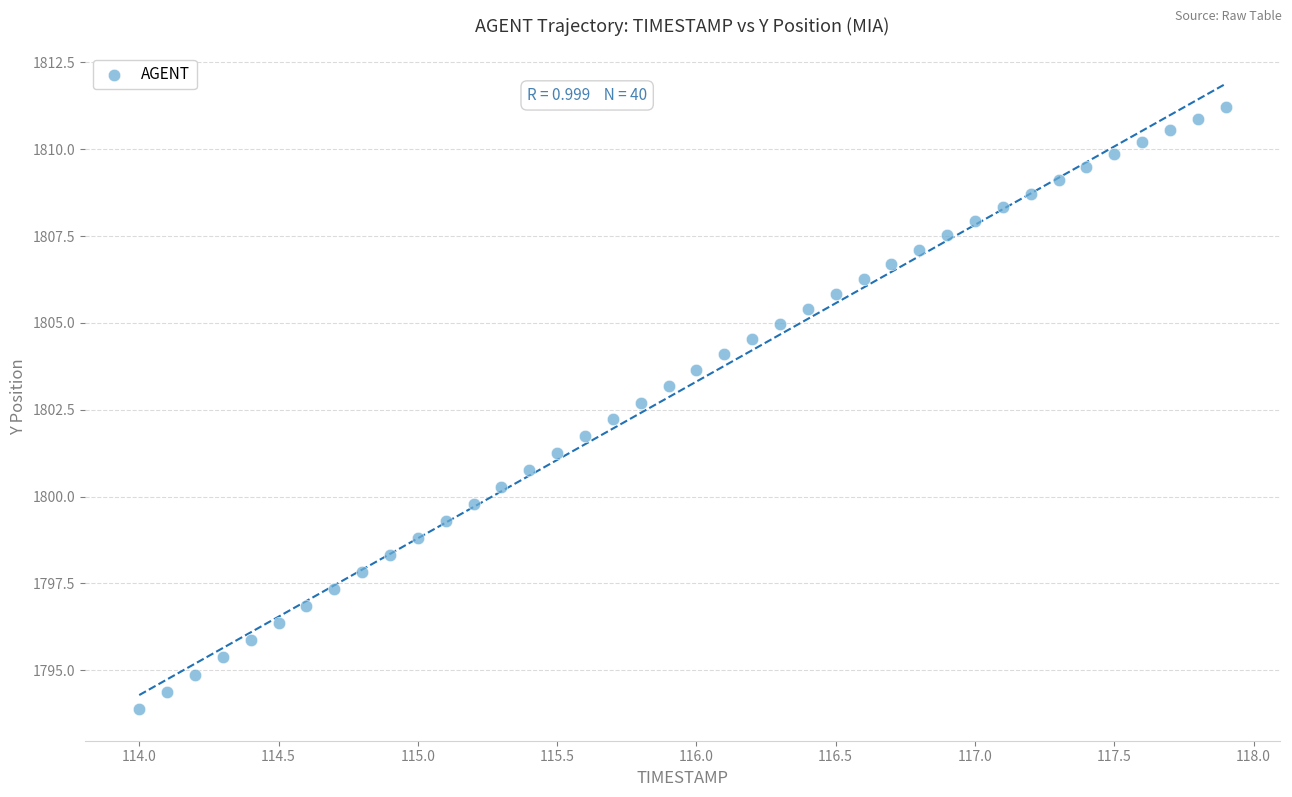

What is the range of Y values (max minus min)?

17.3